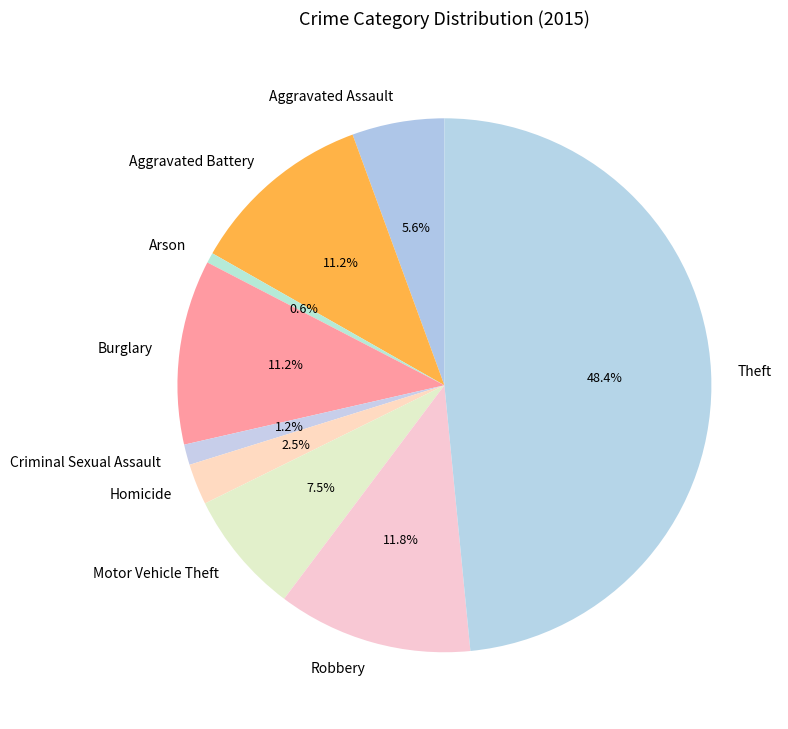

Combined, what portion of the pie is Robbery and Arson?

12.4%